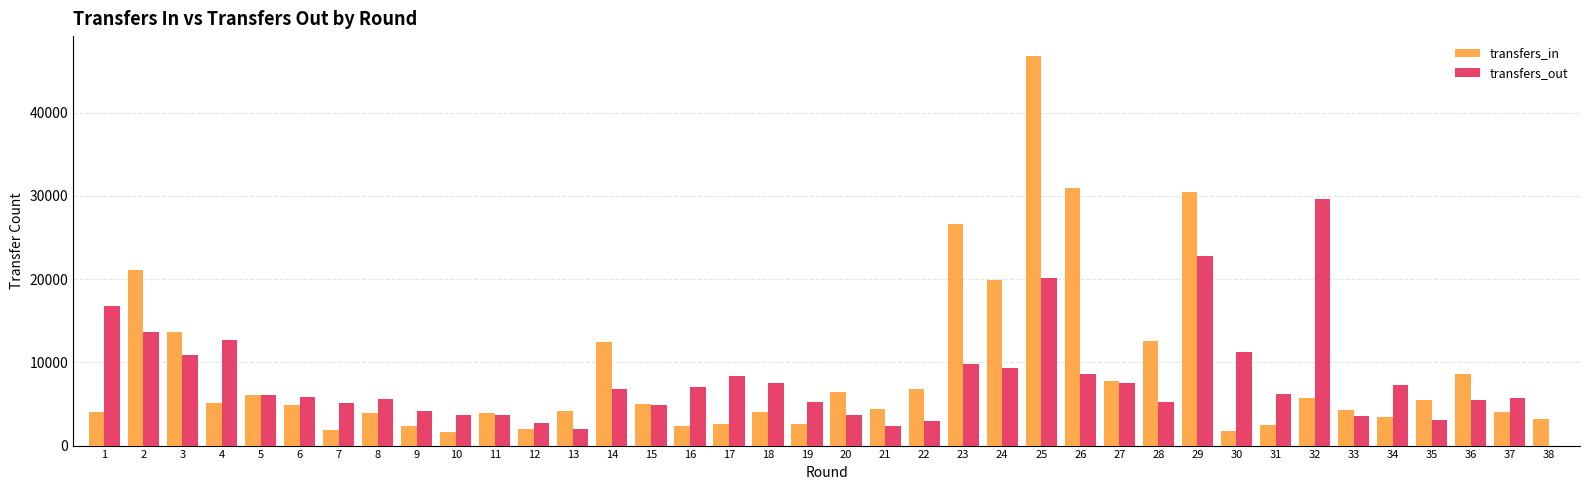

What is the sum of all transfers_in values?

335465